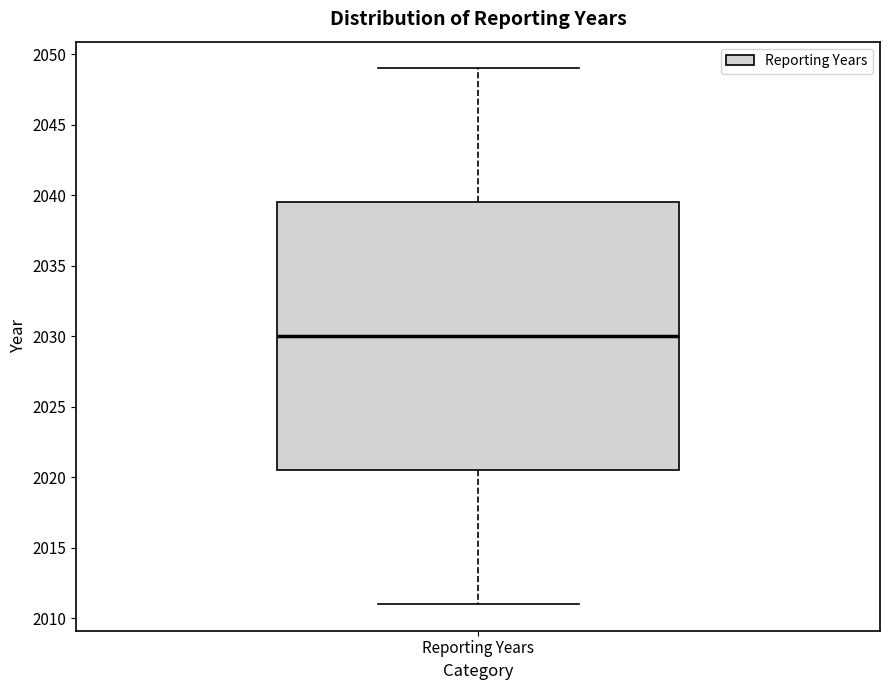

Transcribe this box plot: give where the median line is, the range the box spans, and where the two whiskers end, as read against the y-axis. The values are not printed on the chart, so give them approximately, as read against the axis.

median 2030.0, box 2020.5 to 2039.5, whiskers 2011.0 to 2049.0